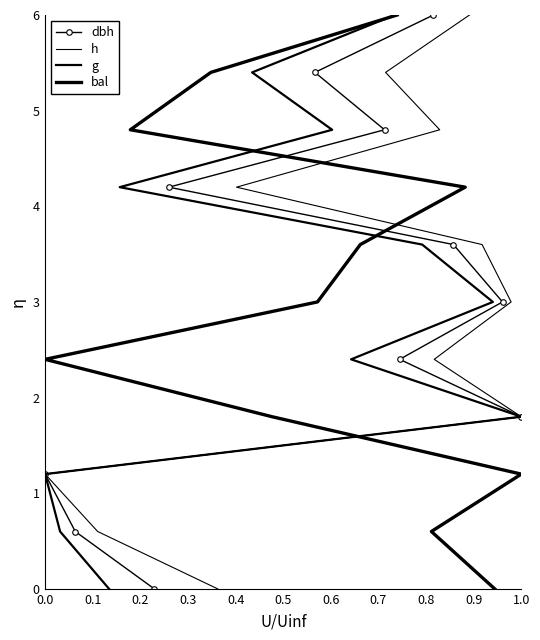

True or false: dbh has a value of 1.2 at 0.0.

True